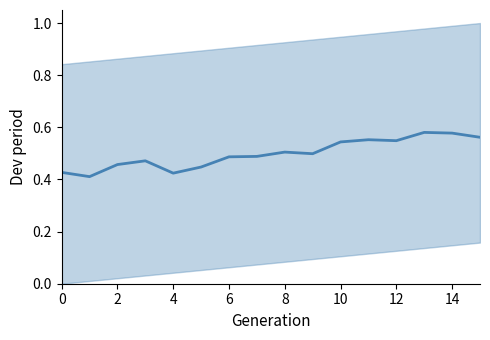

What is the difference between the values at 12 and 2?

0.1